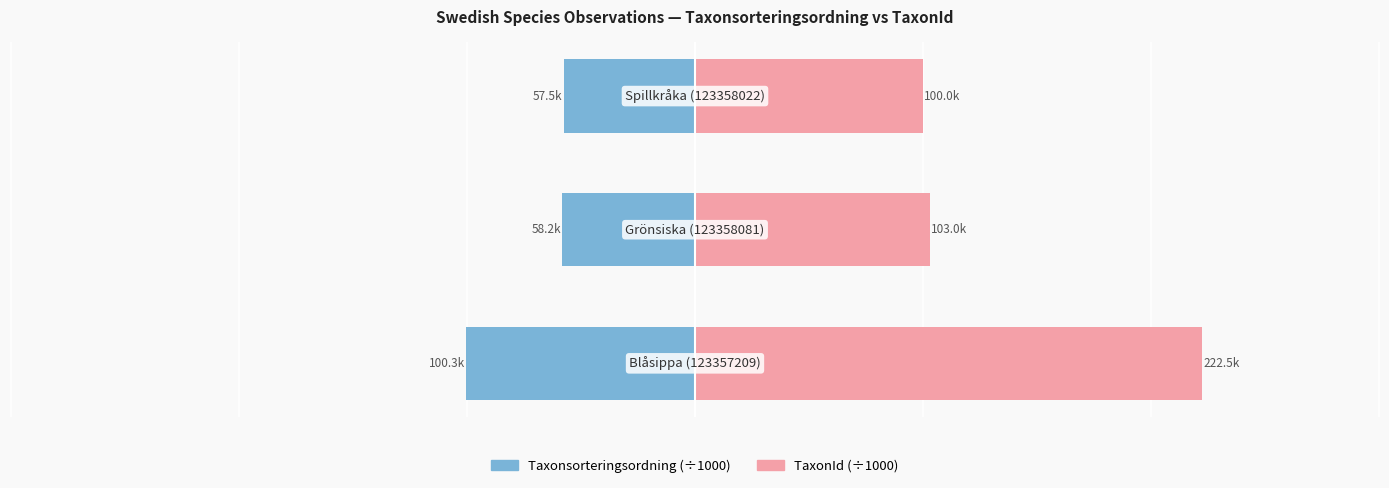

Between 0 and 2, which series saw the biggest shift?

TaxonId (×1000)